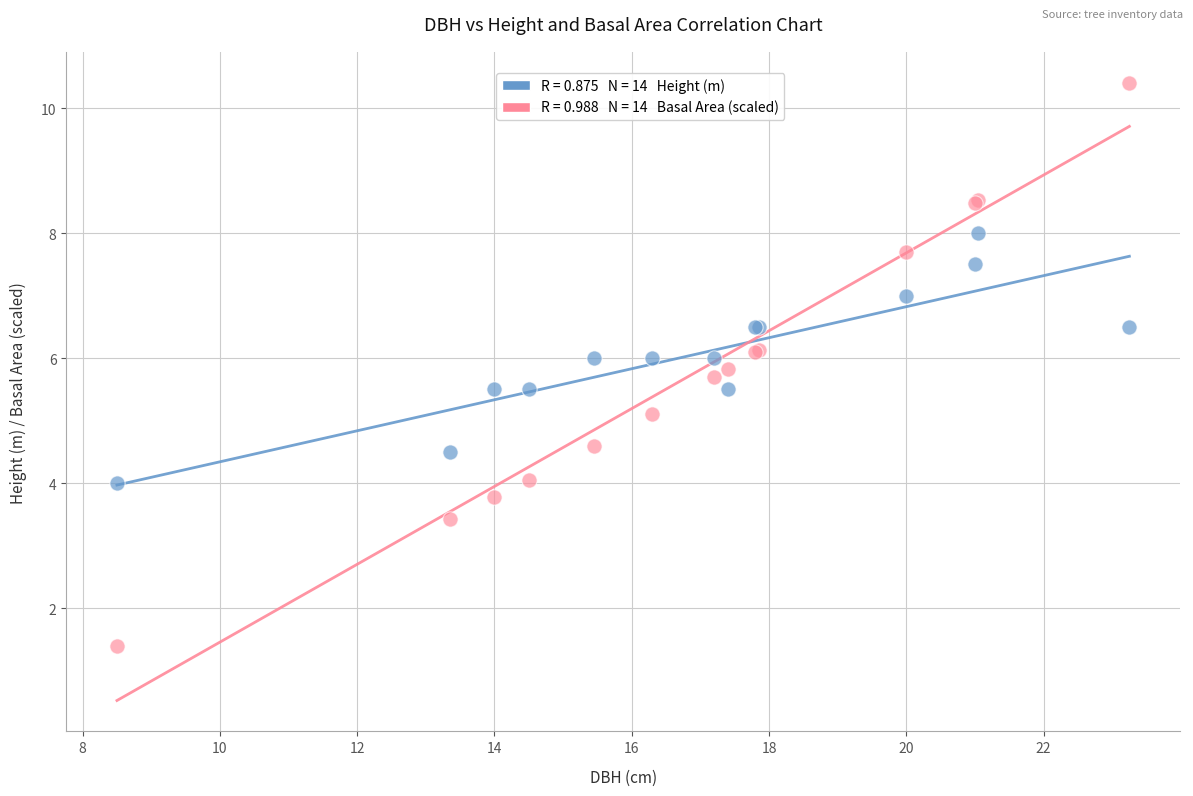

Across all series, what Y value is closest to 5?

5.1